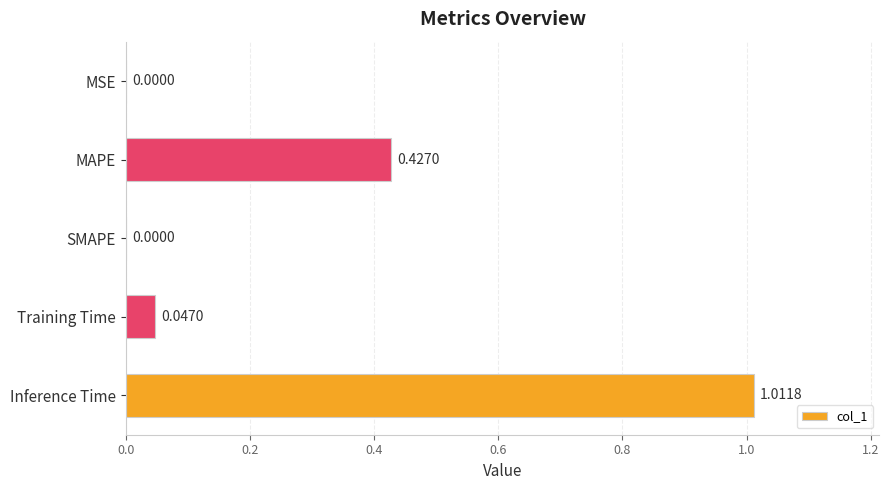

Between MAPE and Training Time, which is larger?

MAPE